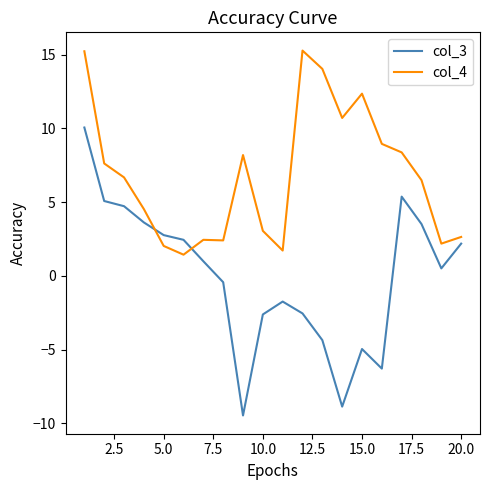

What is the lowest value of the col_3 series?

-9.5